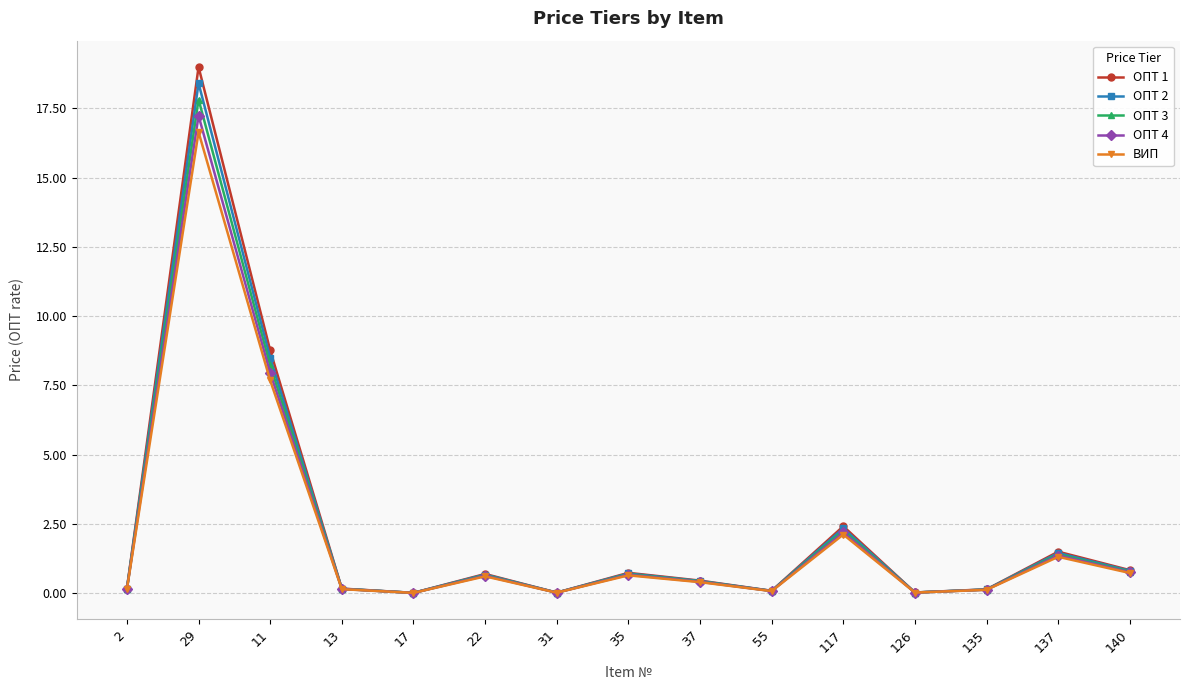

List the series in order of their overall mean, lowest first.

ВИП, ОПТ 4, ОПТ 3, ОПТ 2, ОПТ 1